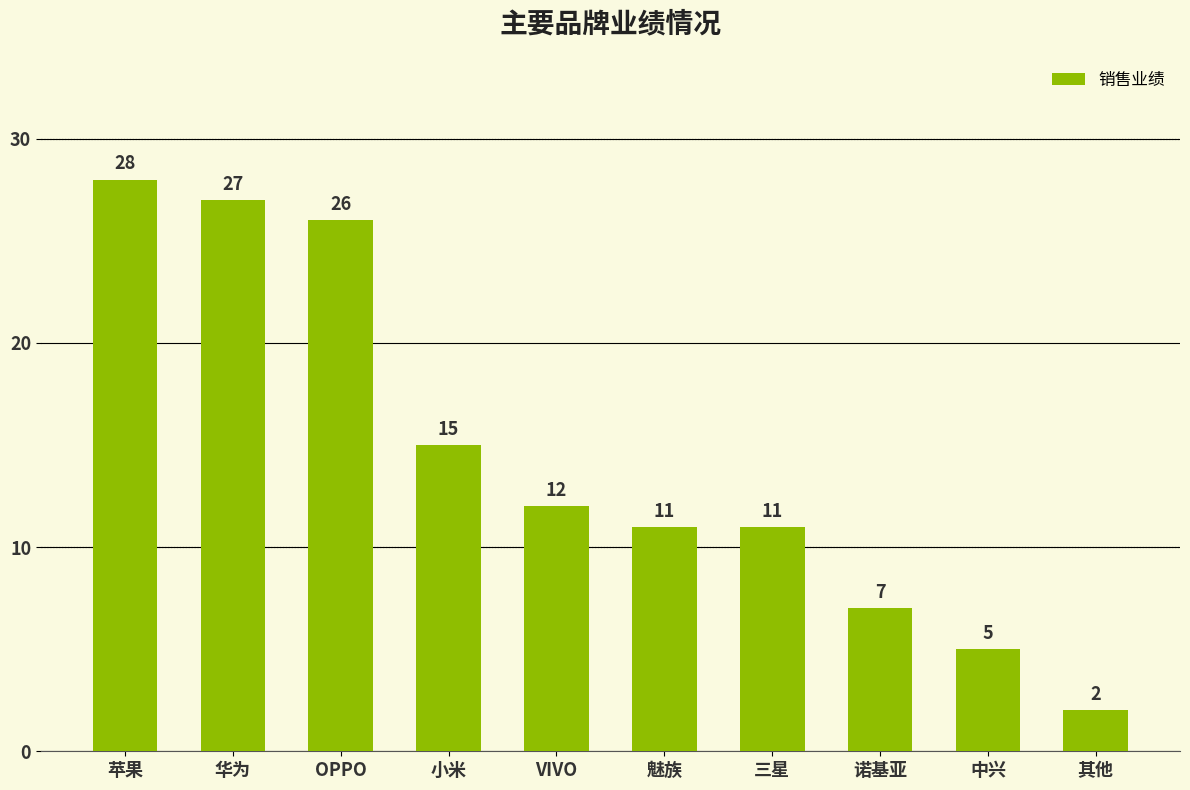

Which label corresponds to the largest value in the chart?

苹果